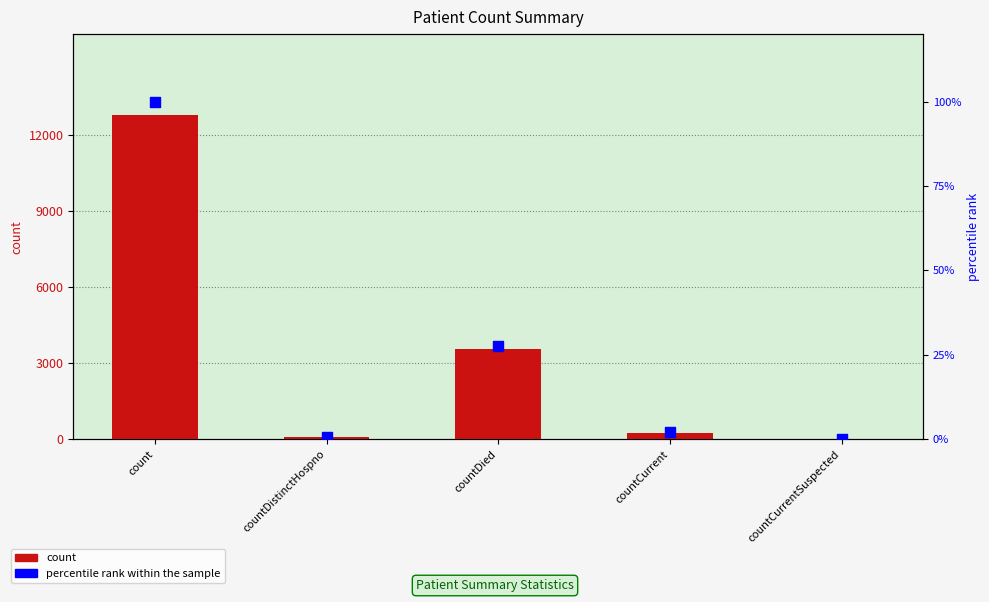

At how many categories does at least one series exceed 490?

2